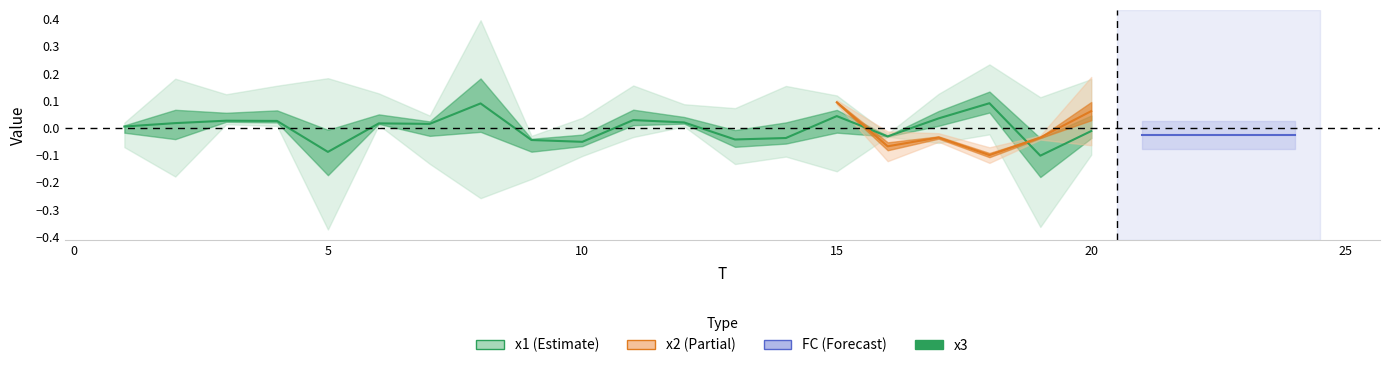

How many data points are less than 0?

8